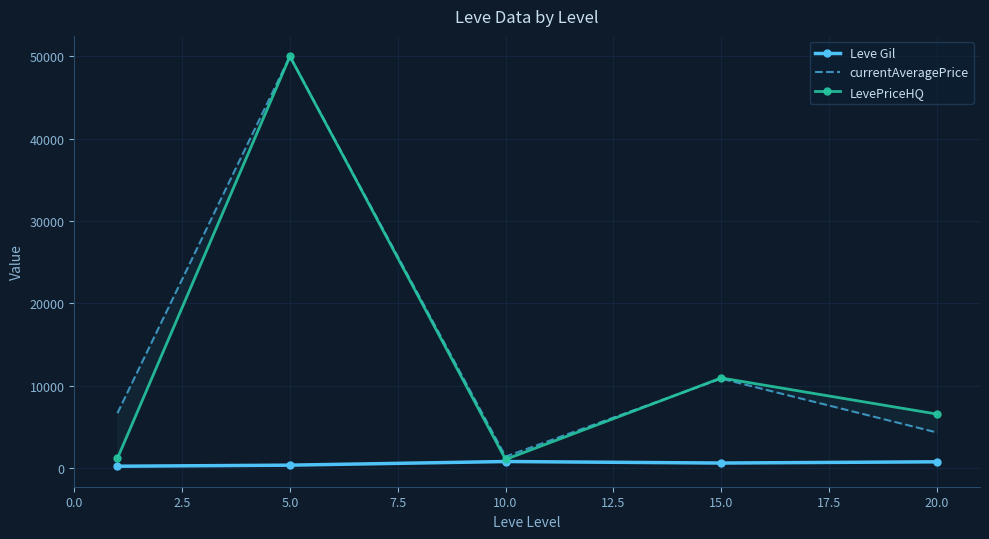

In Leve Gil, how many points are higher than both neighbors (excluding endpoints)?

1